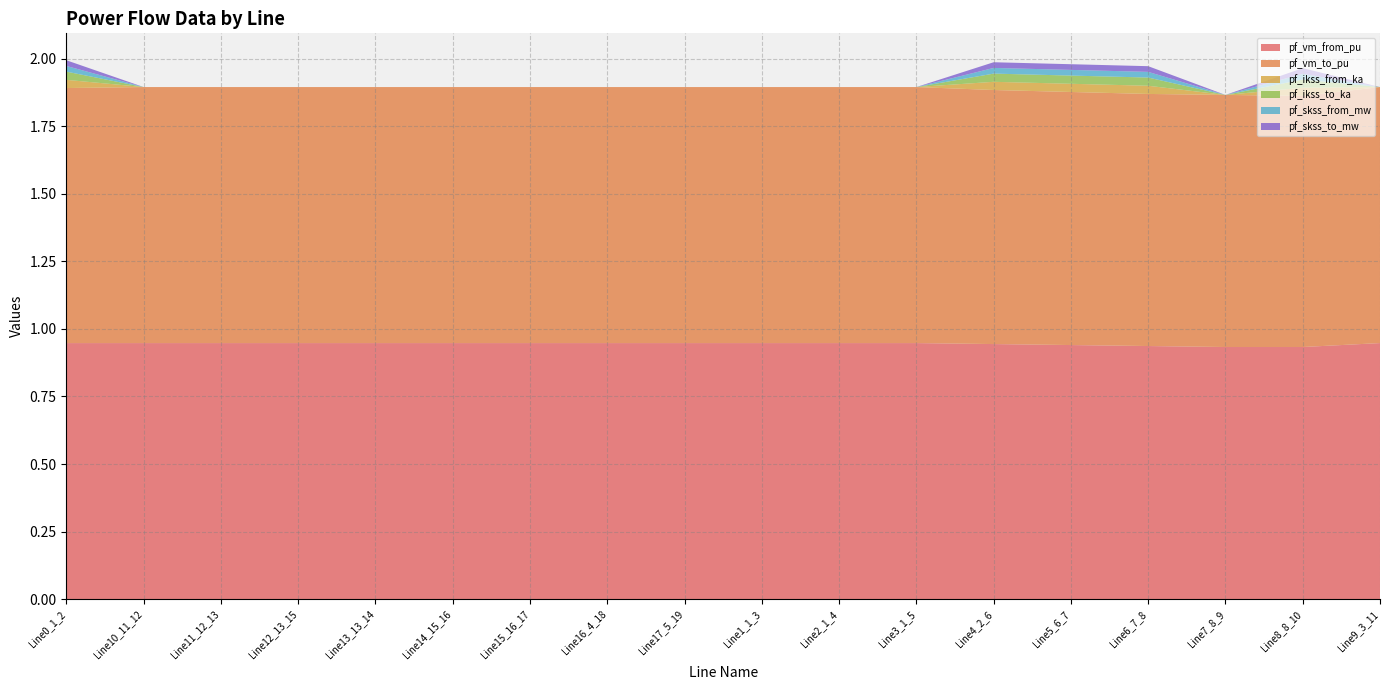

Reading left to right, extract all data points from this chart.

pf_vm_from_pu: Line0_1_2=0.9	Line10_11_12=0.9	Line11_12_13=0.9	Line12_13_15=0.9	Line13_13_14=0.9	Line14_15_16=0.9	Line15_16_17=0.9	Line16_4_18=0.9	Line17_5_19=0.9	Line1_1_3=0.9	Line2_1_4=0.9	Line3_1_5=0.9	Line4_2_6=0.9	Line5_6_7=0.9	Line6_7_8=0.9	Line7_8_9=0.9	Line8_8_10=0.9	Line9_3_11=0.9
pf_vm_to_pu: Line0_1_2=0.9	Line10_11_12=0.9	Line11_12_13=0.9	Line12_13_15=0.9	Line13_13_14=0.9	Line14_15_16=0.9	Line15_16_17=0.9	Line16_4_18=0.9	Line17_5_19=0.9	Line1_1_3=0.9	Line2_1_4=0.9	Line3_1_5=0.9	Line4_2_6=0.9	Line5_6_7=0.9	Line6_7_8=0.9	Line7_8_9=0.9	Line8_8_10=0.9	Line9_3_11=0.9
pf_ikss_from_ka: Line0_1_2=0.0	Line10_11_12=0.0	Line11_12_13=0.0	Line12_13_15=0.0	Line13_13_14=0.0	Line14_15_16=0.0	Line15_16_17=0.0	Line16_4_18=0.0	Line17_5_19=0.0	Line1_1_3=0.0	Line2_1_4=0.0	Line3_1_5=0.0	Line4_2_6=0.0	Line5_6_7=0.0	Line6_7_8=0.0	Line7_8_9=0.0	Line8_8_10=0.0	Line9_3_11=0.0
pf_ikss_to_ka: Line0_1_2=0.0	Line10_11_12=0.0	Line11_12_13=0.0	Line12_13_15=0.0	Line13_13_14=0.0	Line14_15_16=0.0	Line15_16_17=0.0	Line16_4_18=0.0	Line17_5_19=0.0	Line1_1_3=0.0	Line2_1_4=0.0	Line3_1_5=0.0	Line4_2_6=0.0	Line5_6_7=0.0	Line6_7_8=0.0	Line7_8_9=0.0	Line8_8_10=0.0	Line9_3_11=0.0
pf_skss_from_mw: Line0_1_2=0.0	Line10_11_12=0.0	Line11_12_13=0.0	Line12_13_15=0.0	Line13_13_14=0.0	Line14_15_16=0.0	Line15_16_17=0.0	Line16_4_18=0.0	Line17_5_19=0.0	Line1_1_3=0.0	Line2_1_4=0.0	Line3_1_5=0.0	Line4_2_6=0.0	Line5_6_7=0.0	Line6_7_8=0.0	Line7_8_9=0.0	Line8_8_10=0.0	Line9_3_11=0.0
pf_skss_to_mw: Line0_1_2=0.0	Line10_11_12=0.0	Line11_12_13=0.0	Line12_13_15=0.0	Line13_13_14=0.0	Line14_15_16=0.0	Line15_16_17=0.0	Line16_4_18=0.0	Line17_5_19=0.0	Line1_1_3=0.0	Line2_1_4=0.0	Line3_1_5=0.0	Line4_2_6=0.0	Line5_6_7=0.0	Line6_7_8=0.0	Line7_8_9=0.0	Line8_8_10=0.0	Line9_3_11=0.0